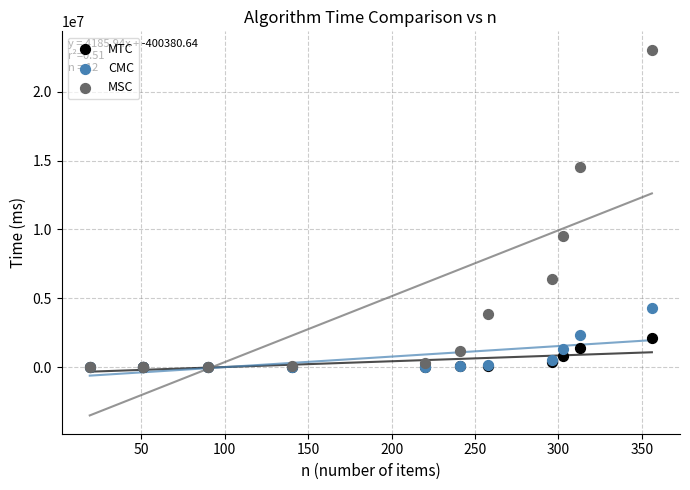

Across all series, what Y value is closest to 11526645?

9547464.7